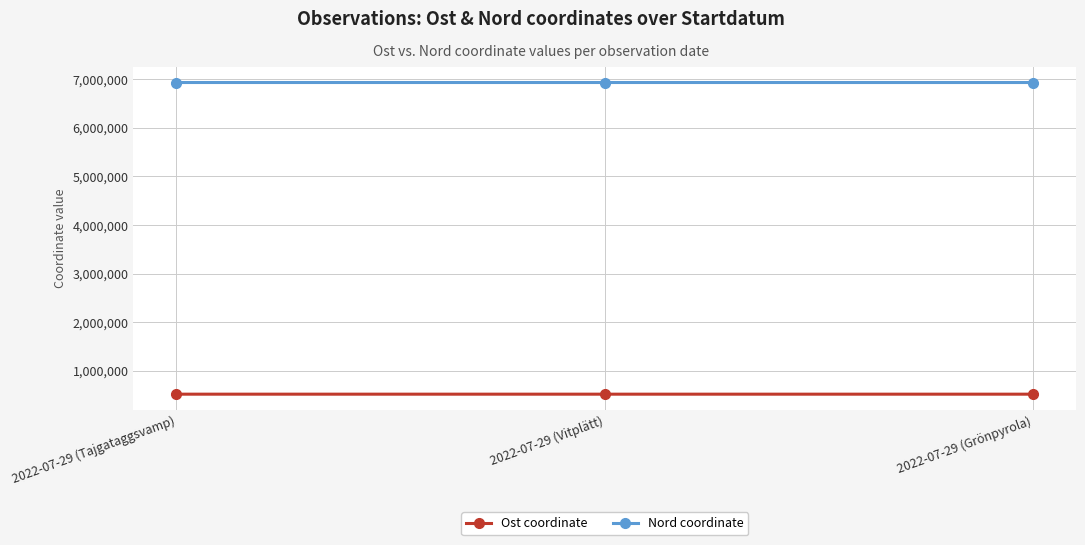

Is this an area chart (filled region under the line)?

No